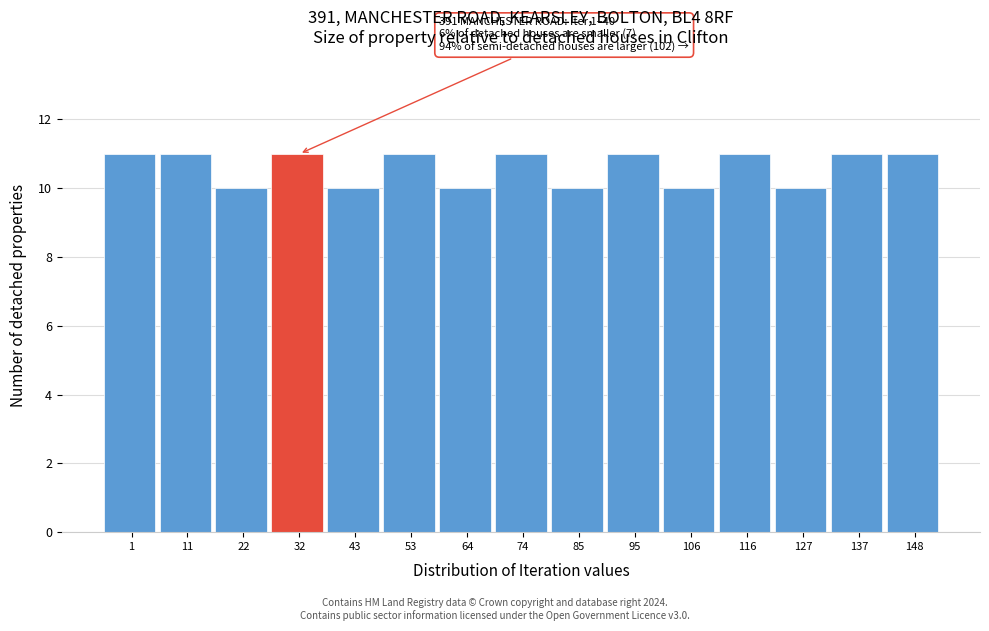

Reading right to left, what are all the values shown in this chart?

11	11	10	11	10	11	10	11	10	11	10	11	10	11	11